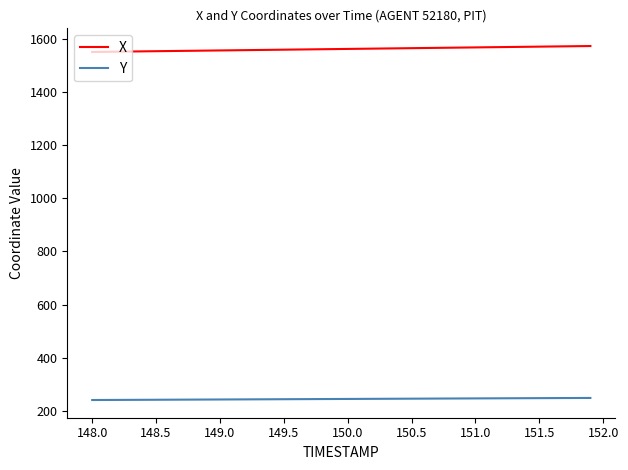

Which series has the largest total across all categories?

X